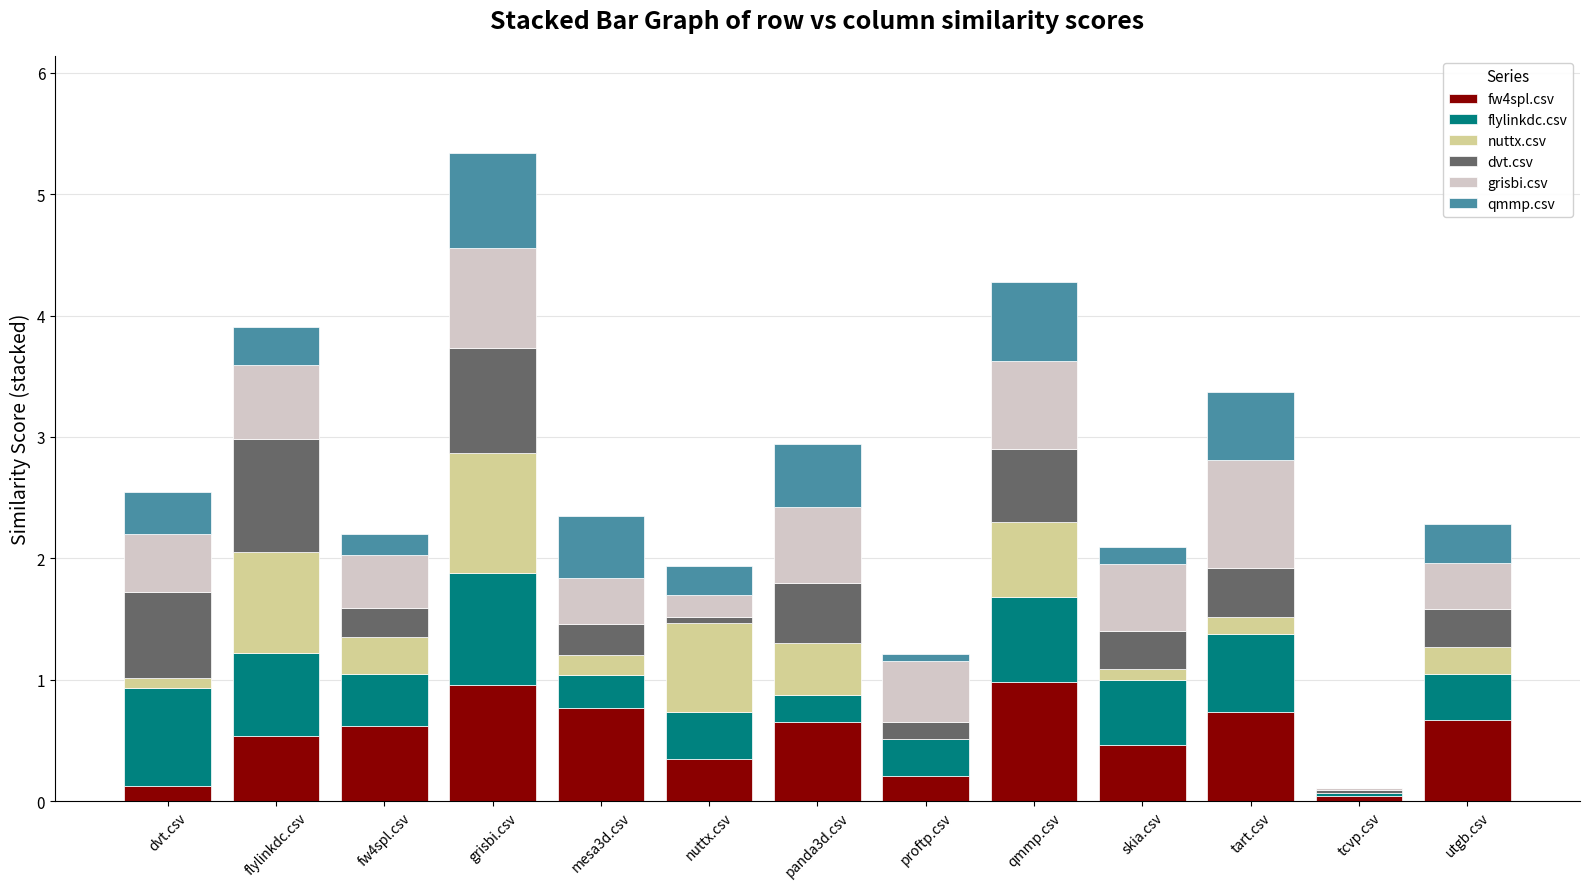

True or false: fw4spl.csv has a value of 0.7 at utgb.csv.

True